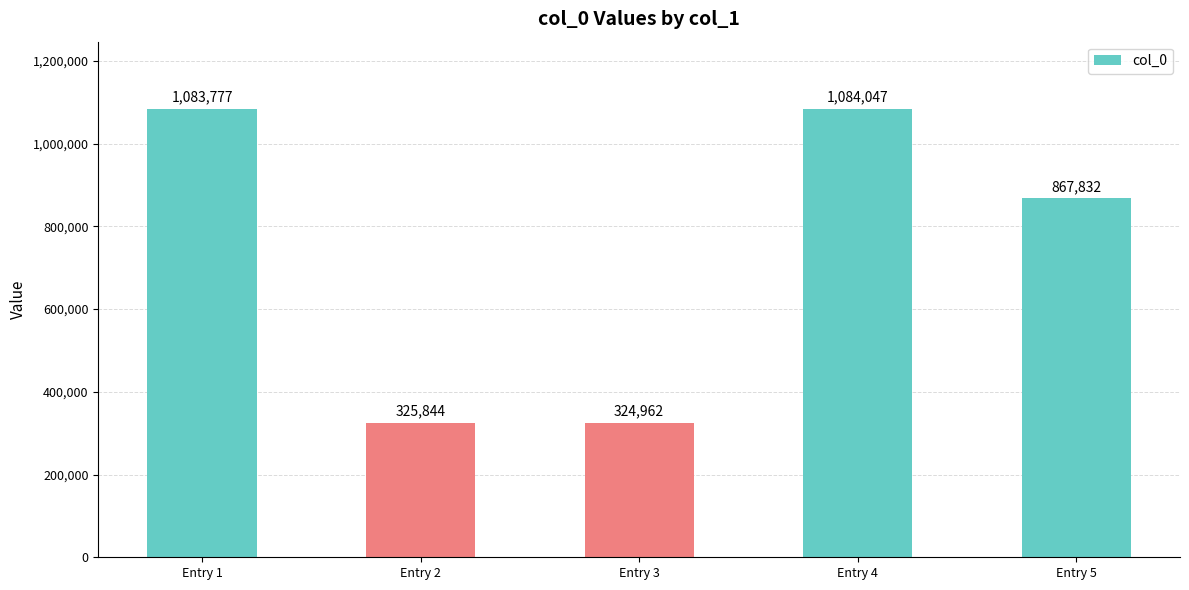

The value at Entry 4 is 1084047. True or false?

True